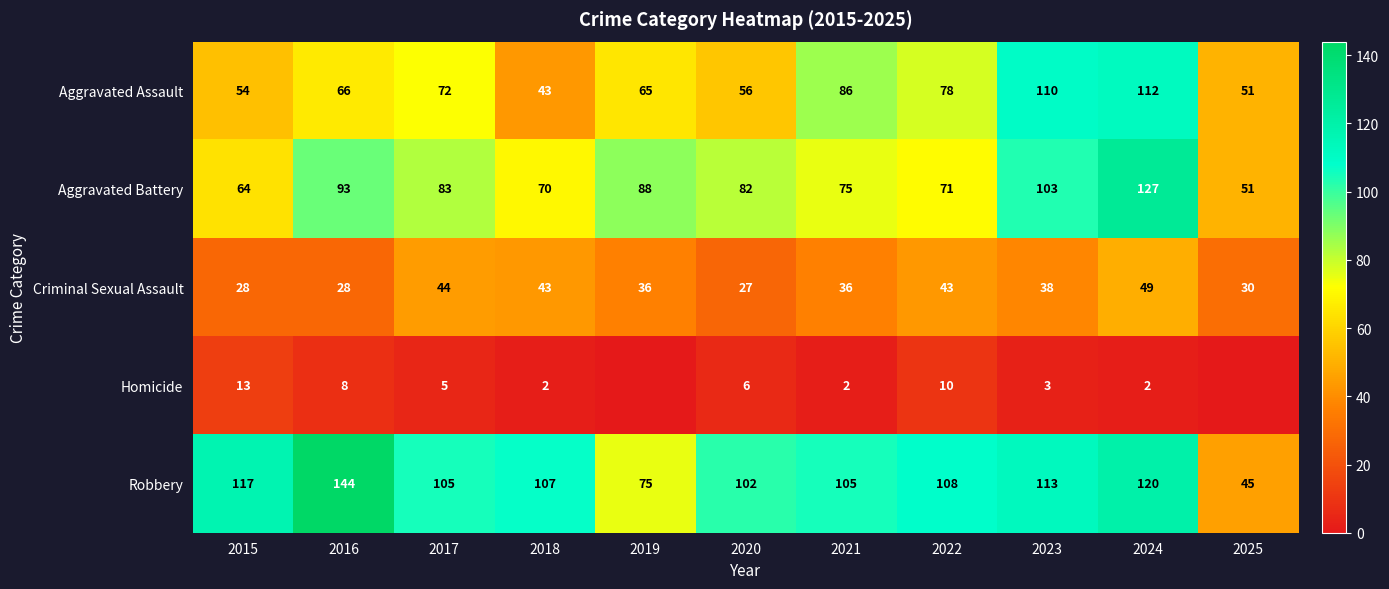

What is the minimum value for Aggravated Battery?

51